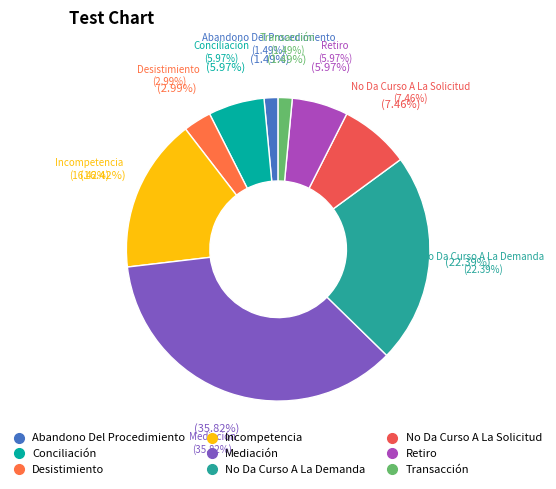

To the nearest percent, what is the combined percentage of Transacción and Abandono Del Procedimiento?

3%